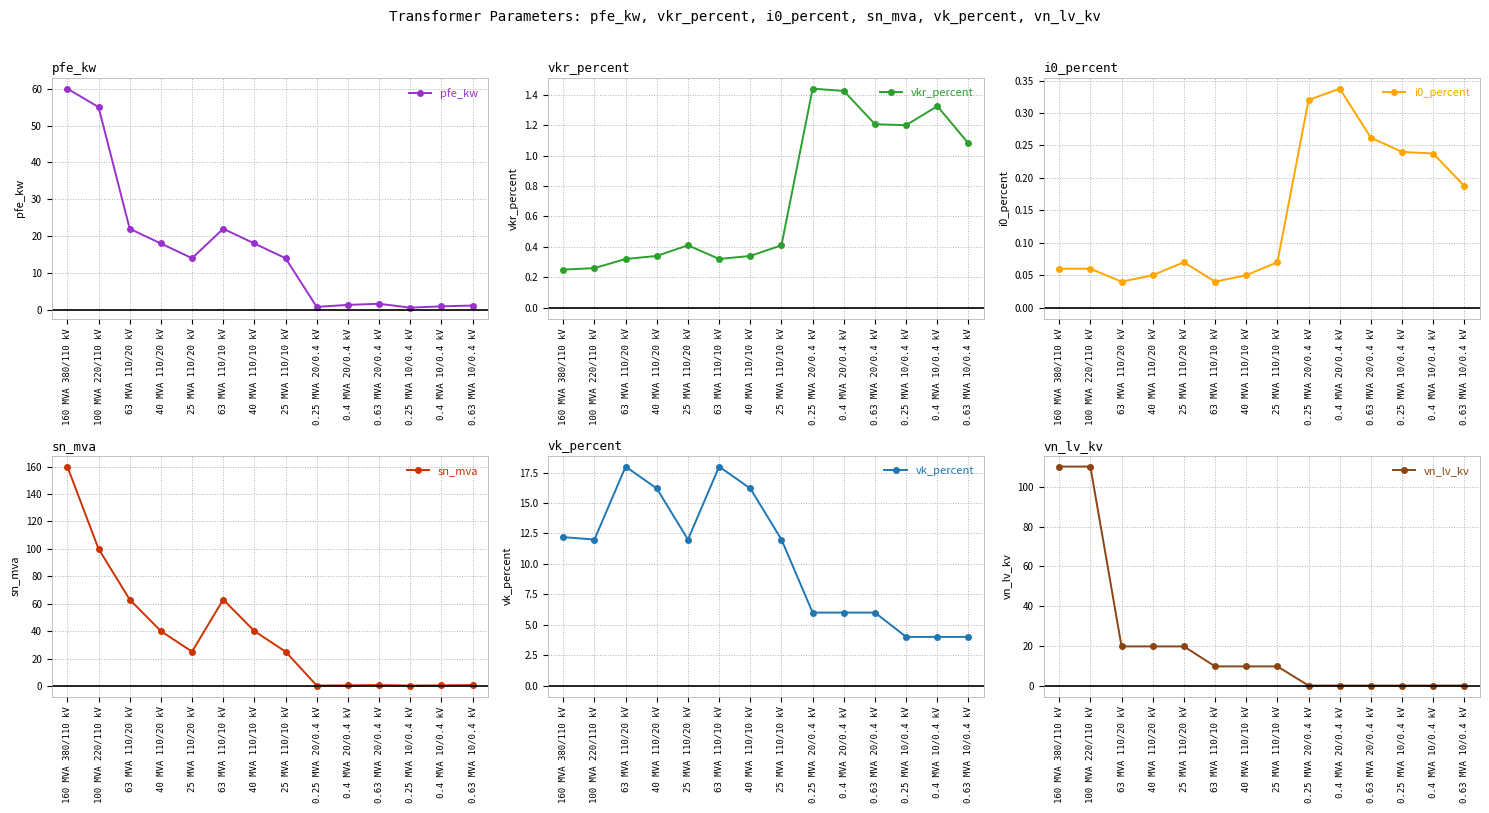

Read the vn_lv_kv value at 0.4 MVA 10/0.4 kV.

0.4